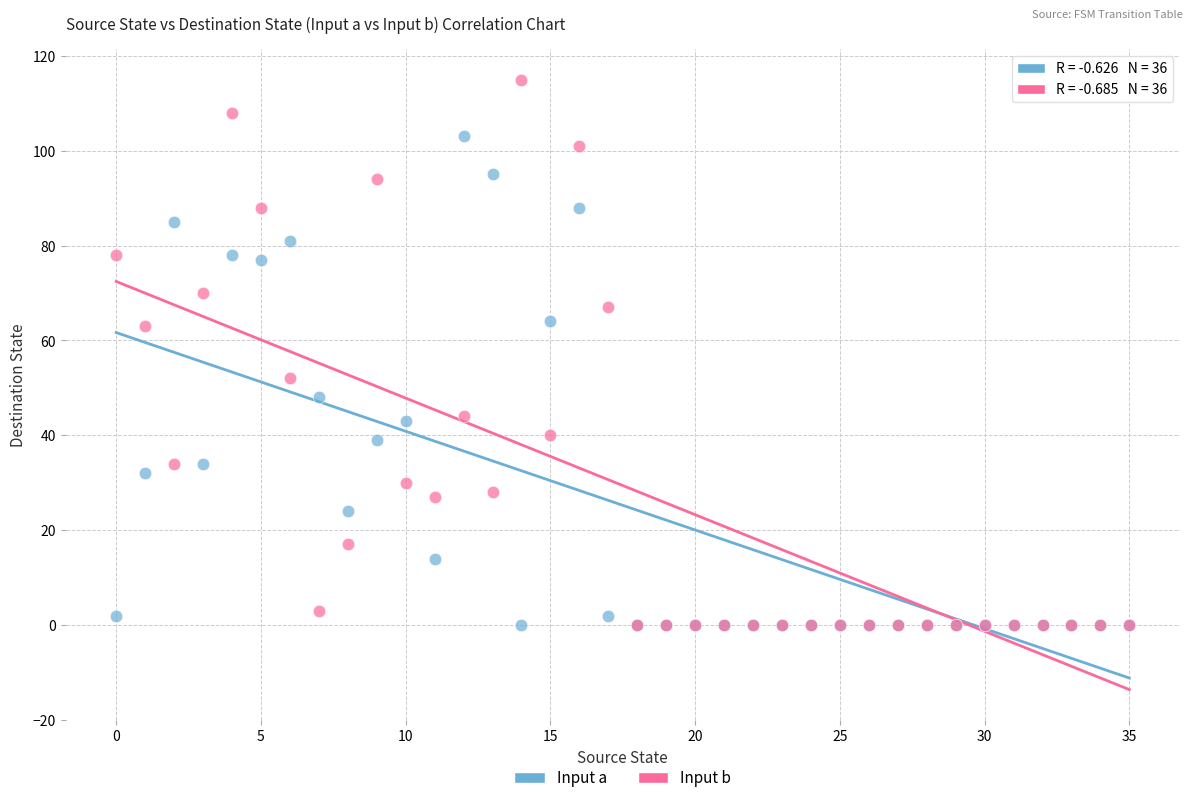

Which series has the widest spread of Y values?

Input b